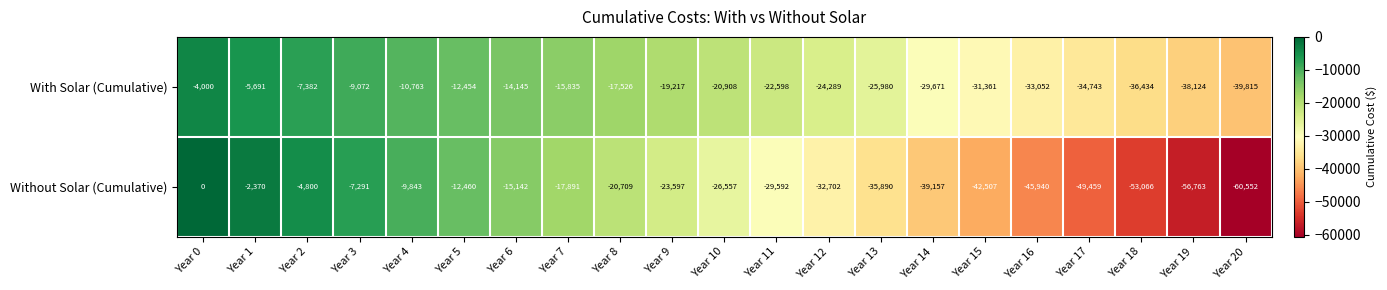

Rank the series by their average value, from highest to lowest.

With Solar (Cumulative), Without Solar (Cumulative)